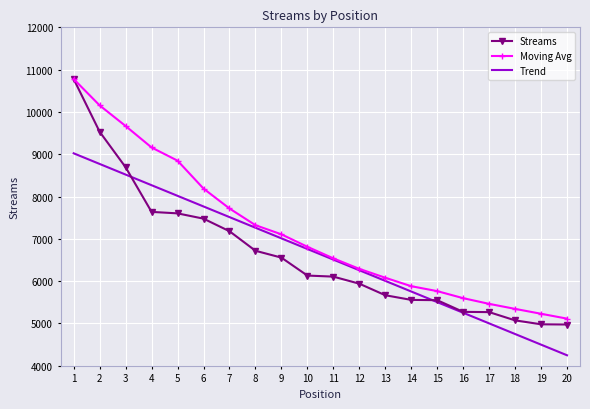

What is the highest value of the Streams series?

10778.0